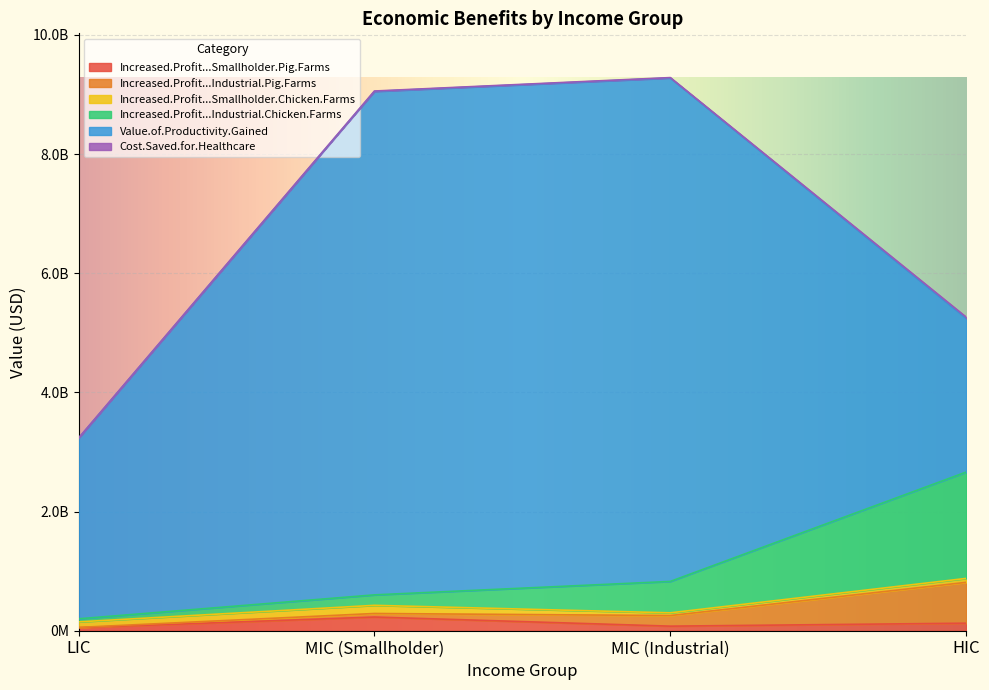

How many values in the Increased.Profit...Smallholder.Pig.Farms series are below 126440000?

2